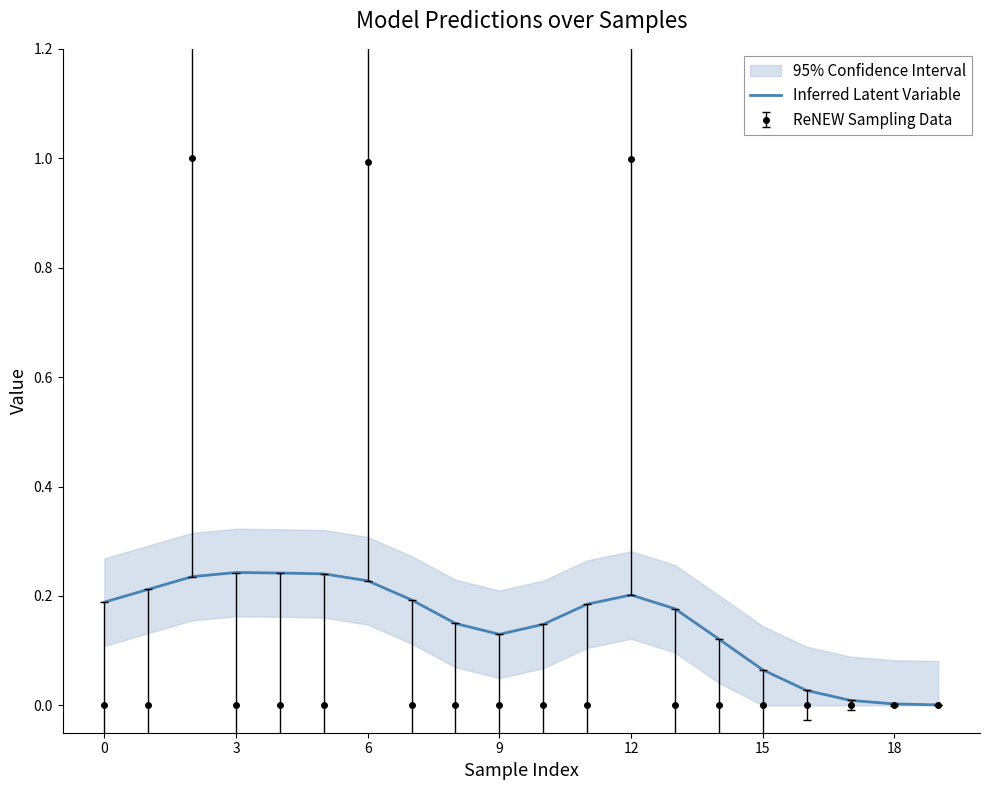

The chart shows a value of 0.1 at 8. True or false?

True